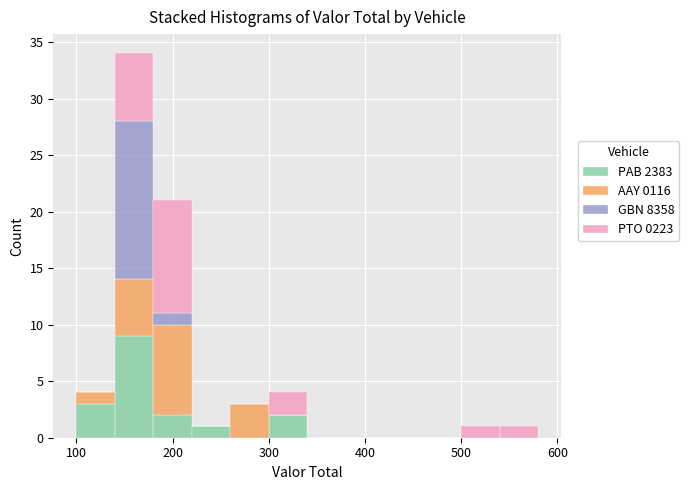

Which range on the x-axis has the tallest stacked bar (by total height)?

140 to 180